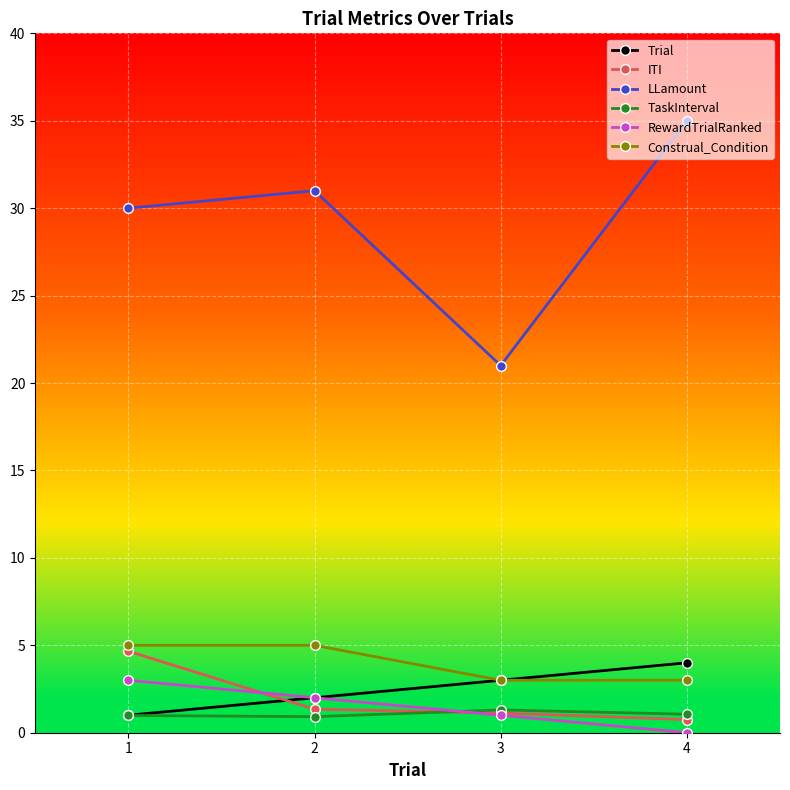

Between 2 and 4, which series saw the biggest shift?

LLamount